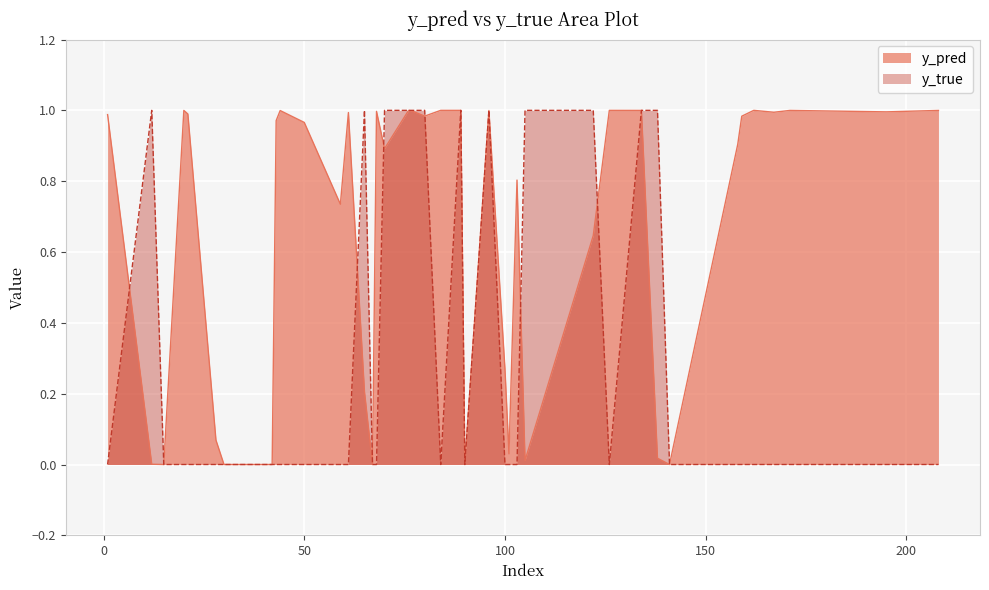

How many lines are shown in the chart?

2